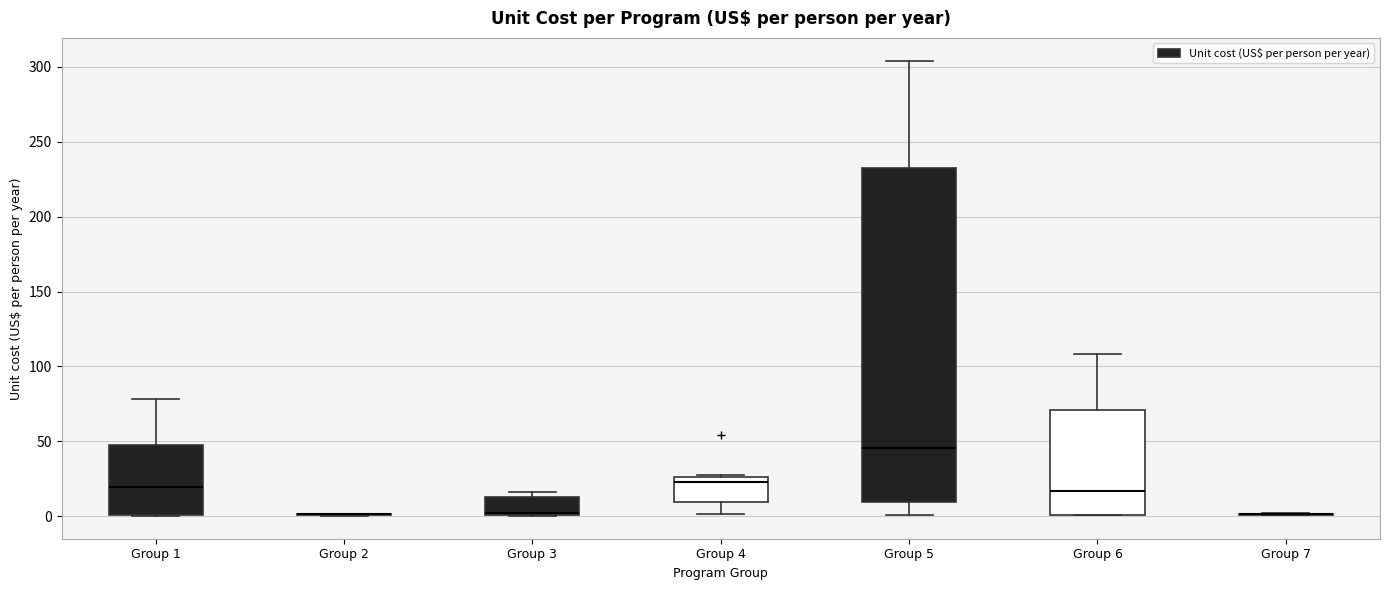

Reading left to right, read every box against the y-axis: the position of its median line, the range the box covers, and the ends of its whiskers. The values are not printed on the chart, so give them approximately, as read against the axis.

Group 1: median 20, box 0 to 45, whiskers 0 to 80
Group 2: box collapsed to a line at 0, whiskers 0 to 0
Group 3: median 0 (drawn on the box's lower edge), box 0 to 10, whiskers 0 to 15
Group 4: median 25 (just below the box's upper edge), box 10 to 25, whiskers 0 to 25
Group 5: median 45, box 10 to 230, whiskers 0 to 305
Group 6: median 15, box 0 to 70, whiskers 0 to 110
Group 7: box collapsed to a line at 0, whiskers 0 to 0